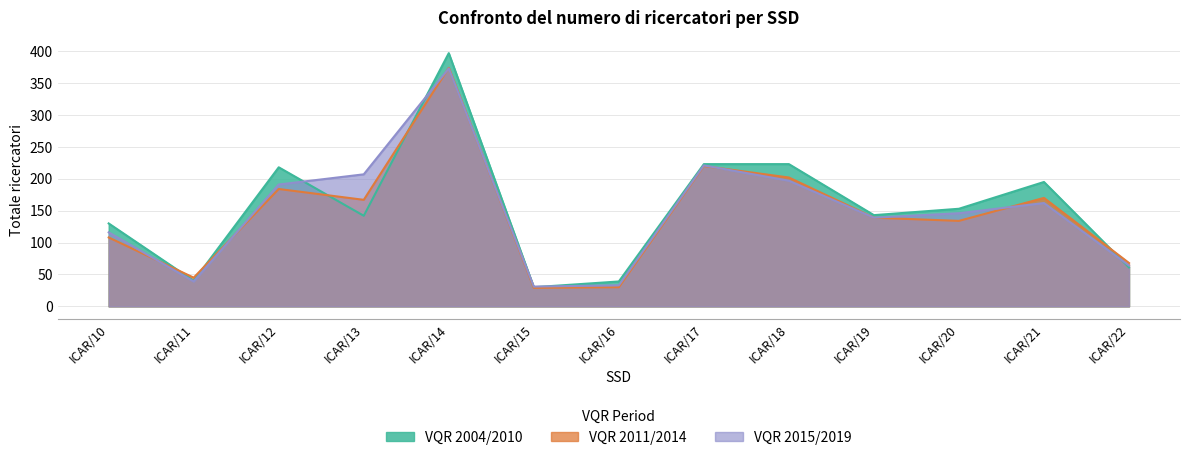

List the series in order of their peak value, lowest first.

VQR 2015/2019, VQR 2011/2014, VQR 2004/2010